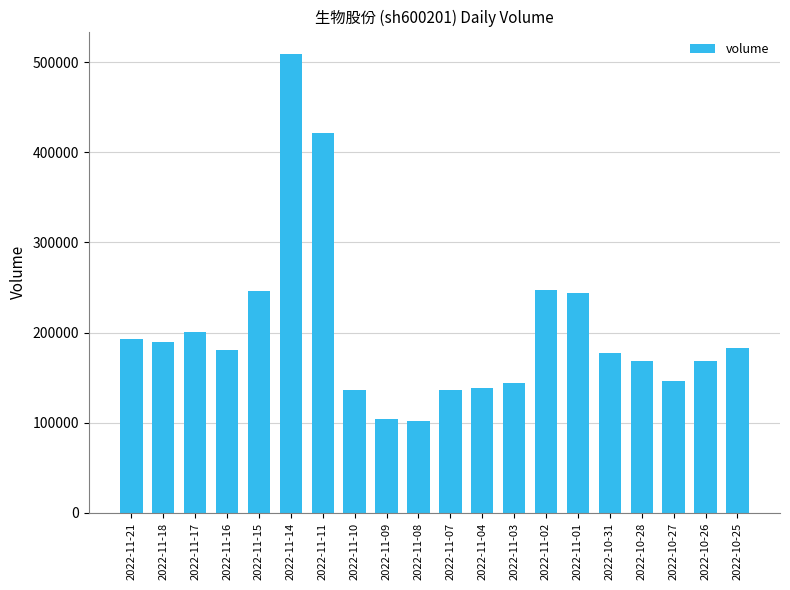

Which category has the highest value across all series?

2022-11-14